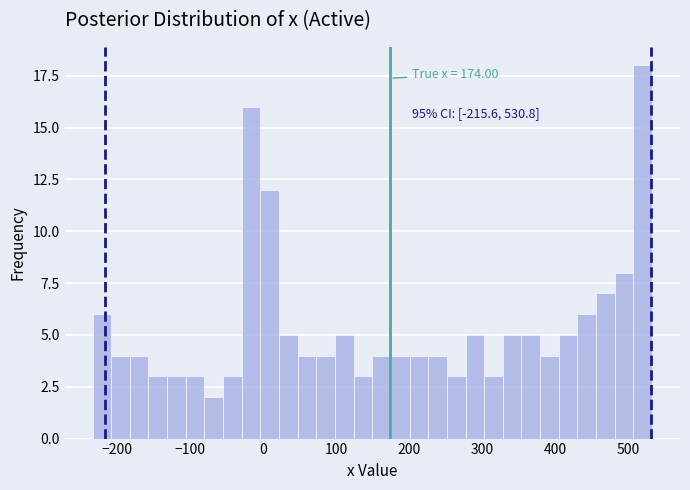

Read against the x-axis, roughly where is the centre of the tallest bar?

520